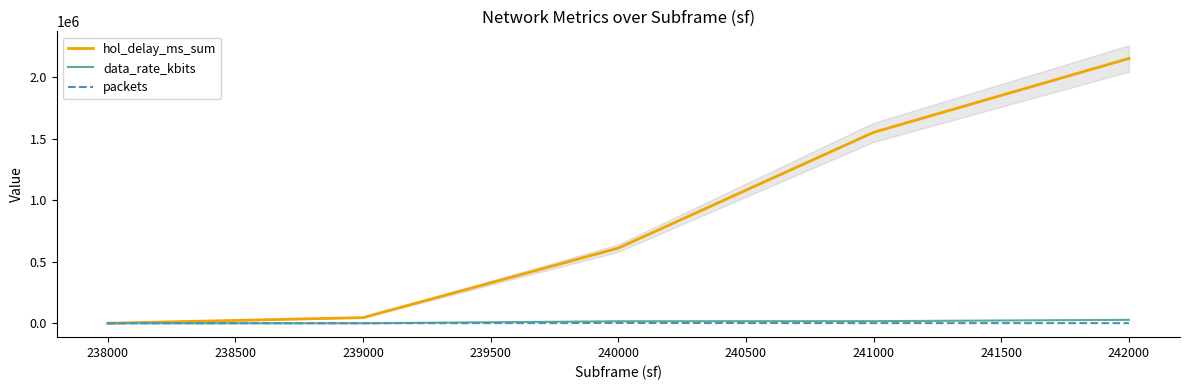

What is the maximum value for hol_delay_ms_sum?

2150380